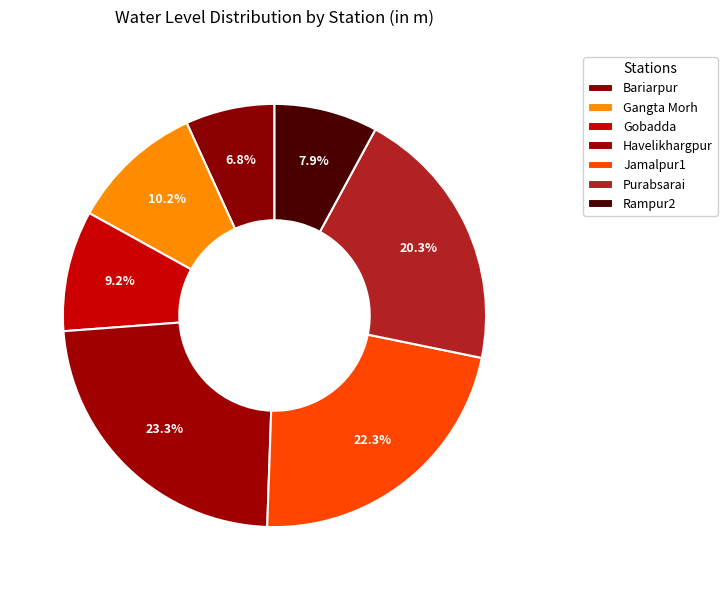

Approximately how many times larger is the value at Gobadda compared to Purabsarai?

0.5